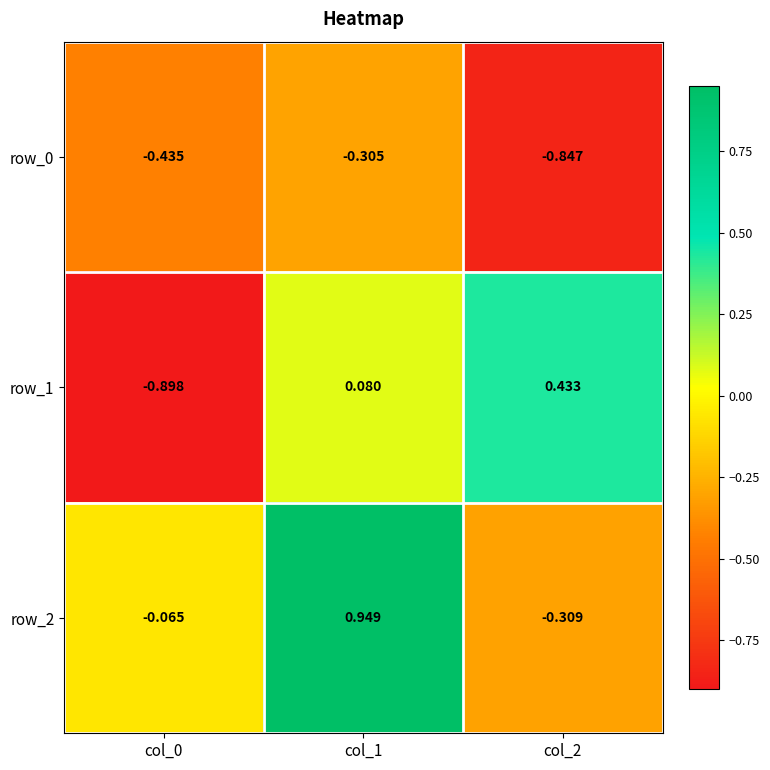

Is the value of row_2 at col_1 greater than the value of row_0 at col_2?

Yes